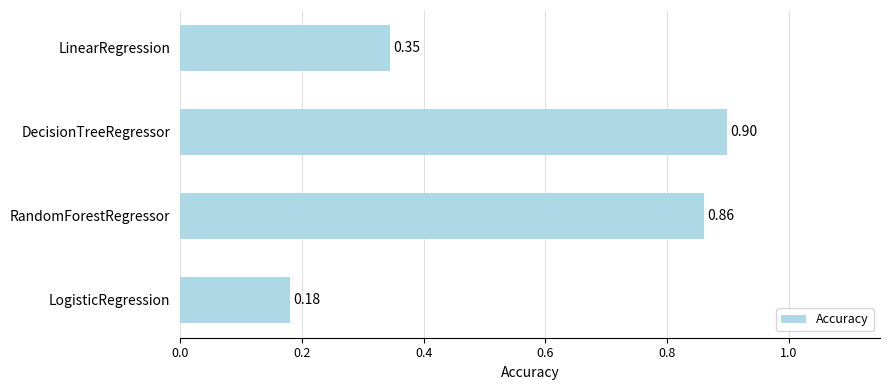

What is the difference between the maximum and minimum values?

0.7